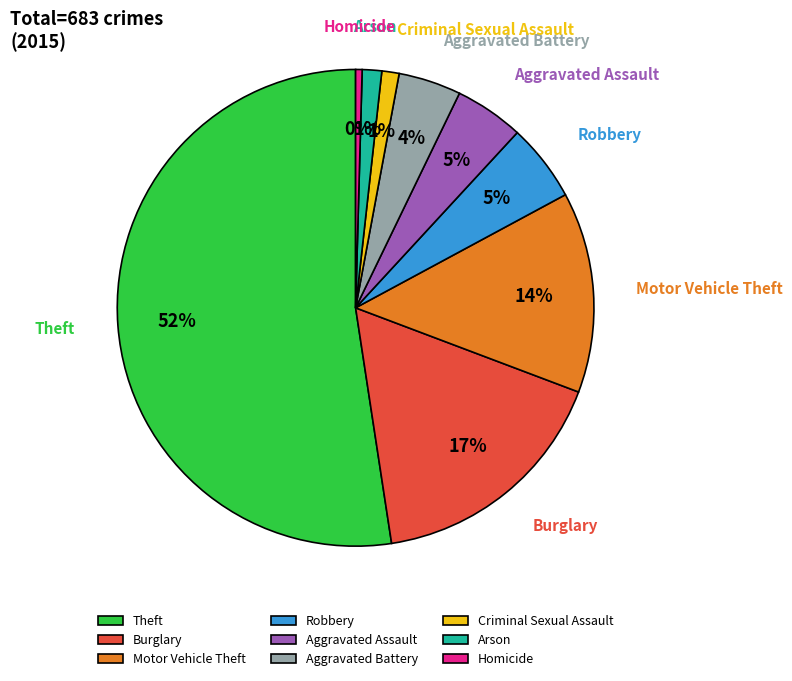

To the nearest percent, what is the difference between the Aggravated Battery and Criminal Sexual Assault slice percentages?

3%